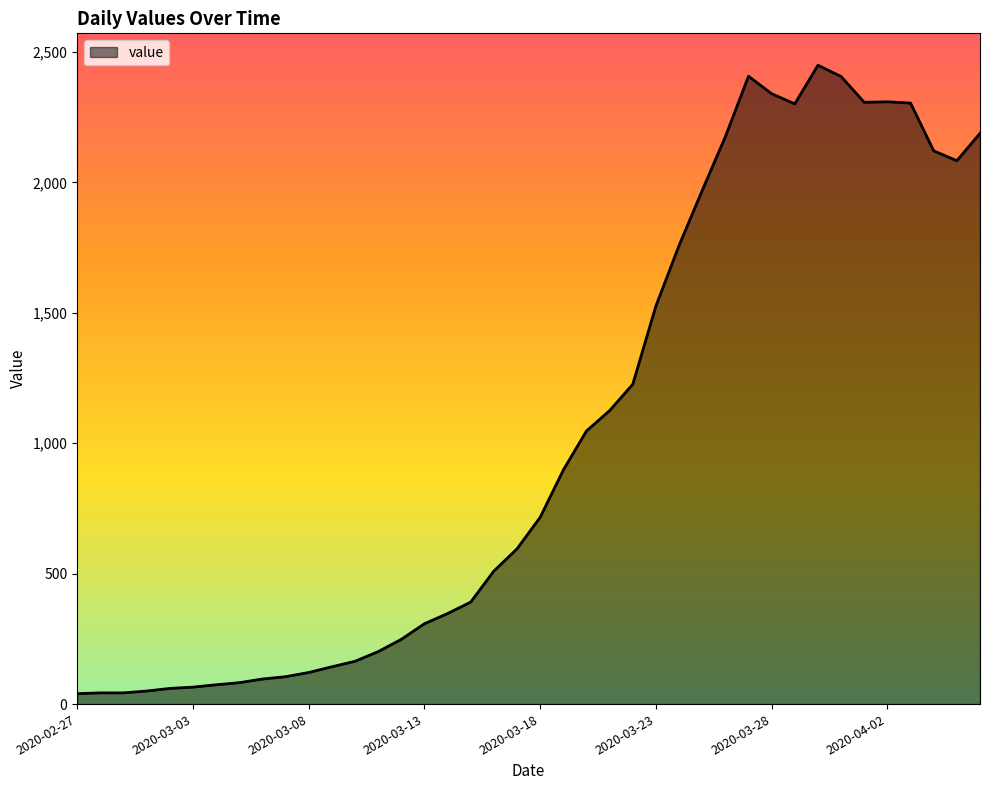

What is the difference between the second highest and minimum values?

2367